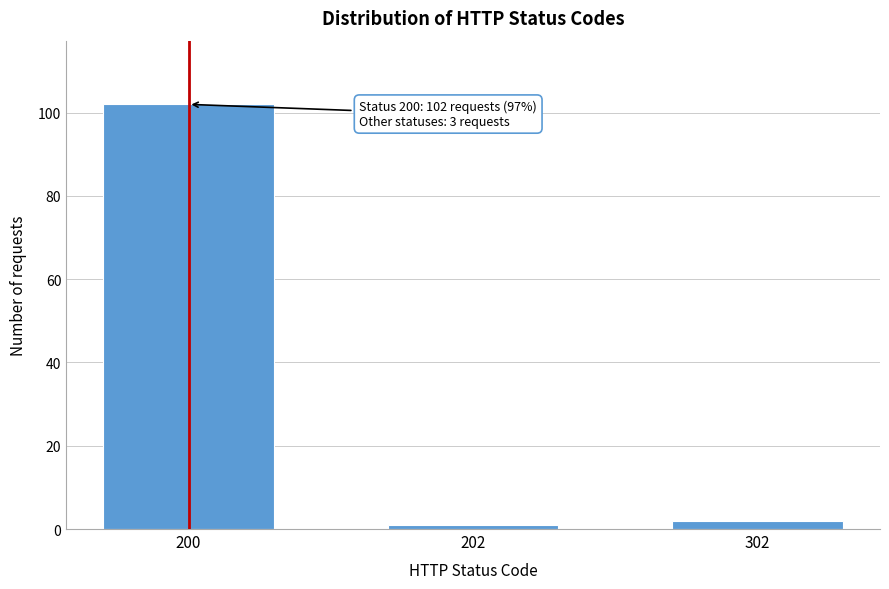

Reading left to right, list all the values displayed in this chart.

102	1	2